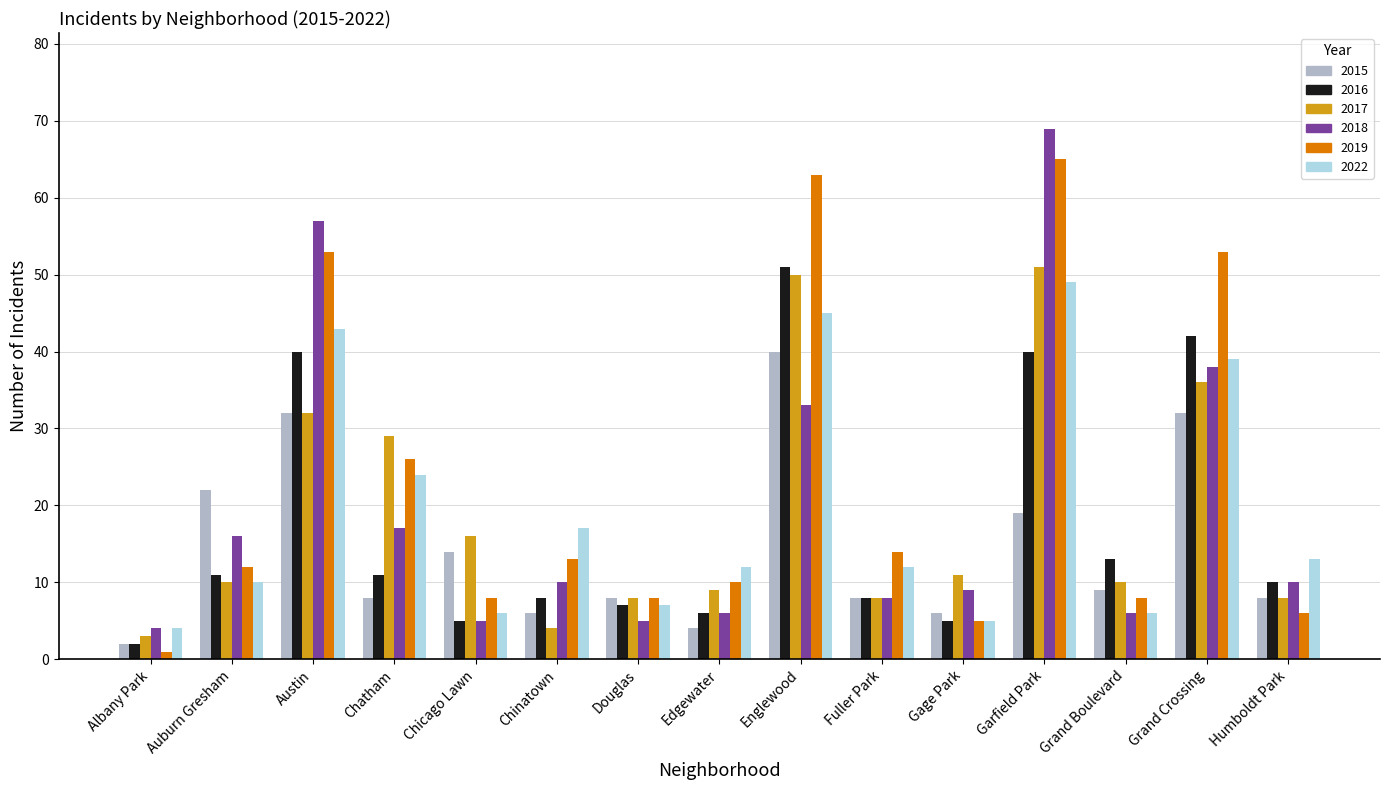

Where is 2019 nearest to the value 33?

Chatham